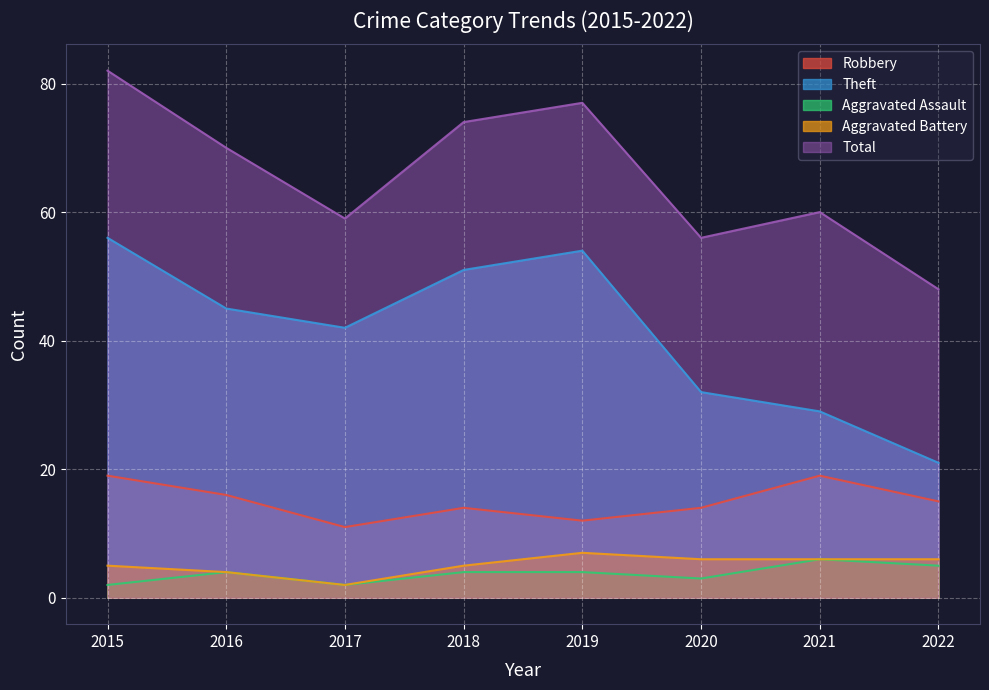

What is the value of the Theft point at the 6th from the left?

32